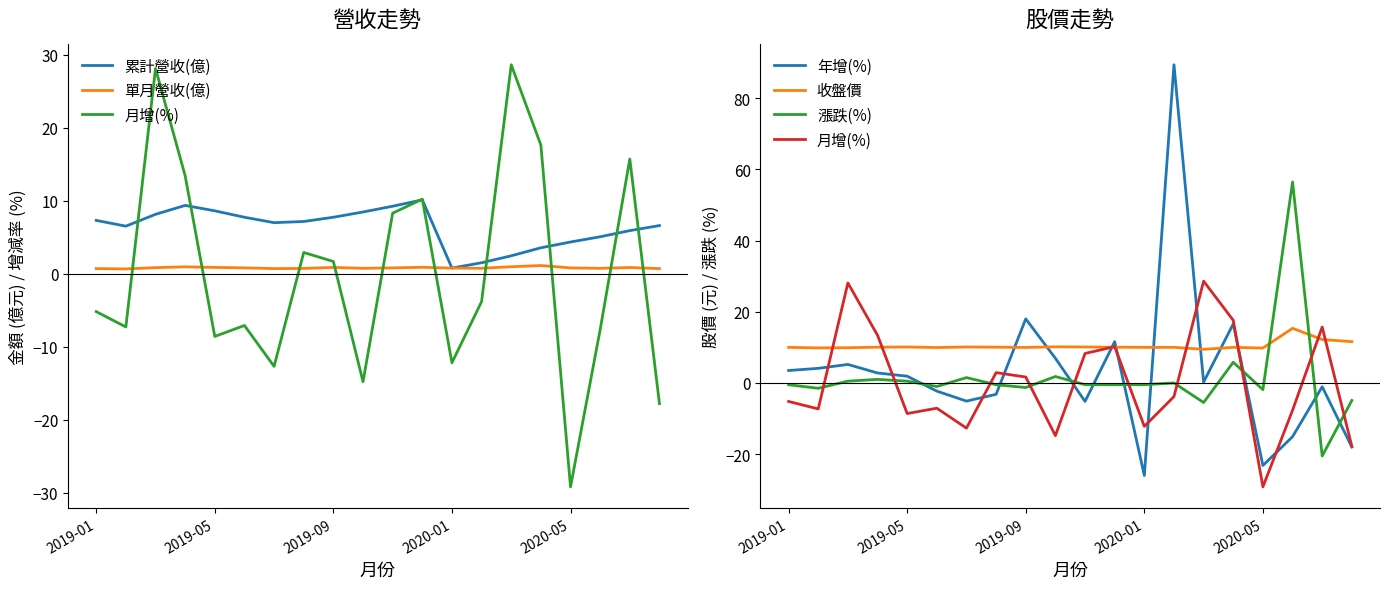

Which series changed the most between 2020-05 and 17?

漲跌(%)